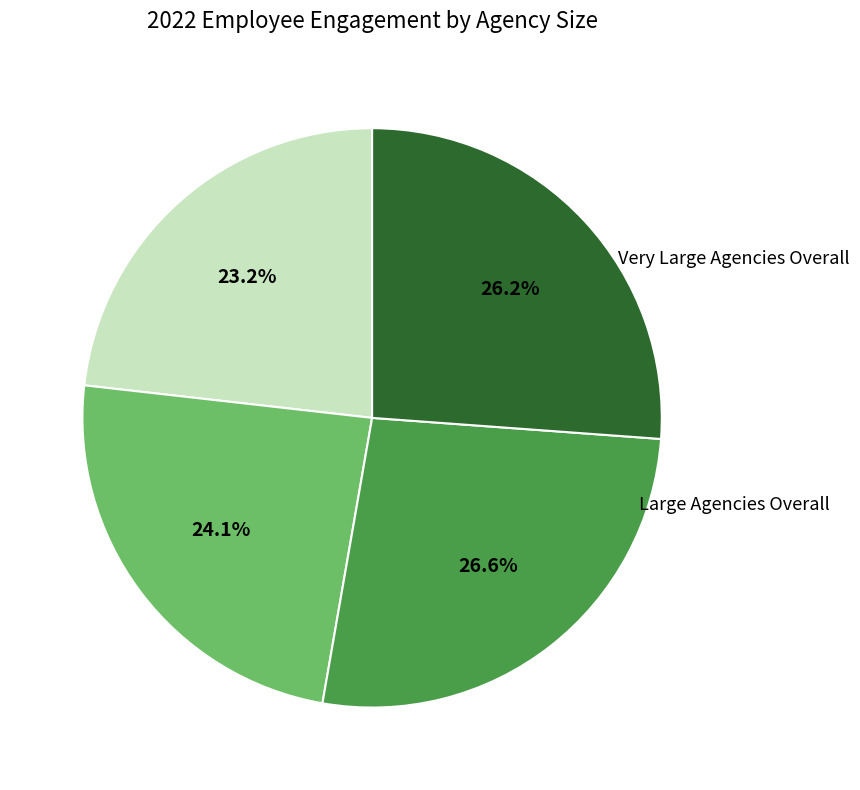

Is there a majority slice in this chart?

No